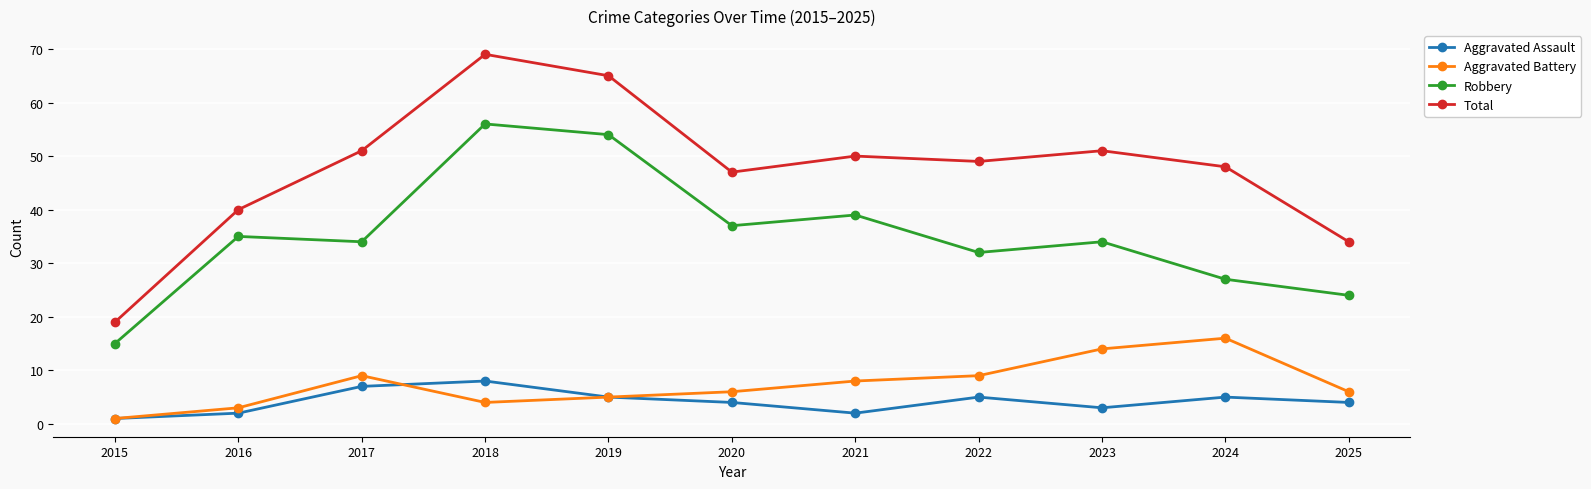

In Total, how many points are higher than both neighbors (excluding endpoints)?

3